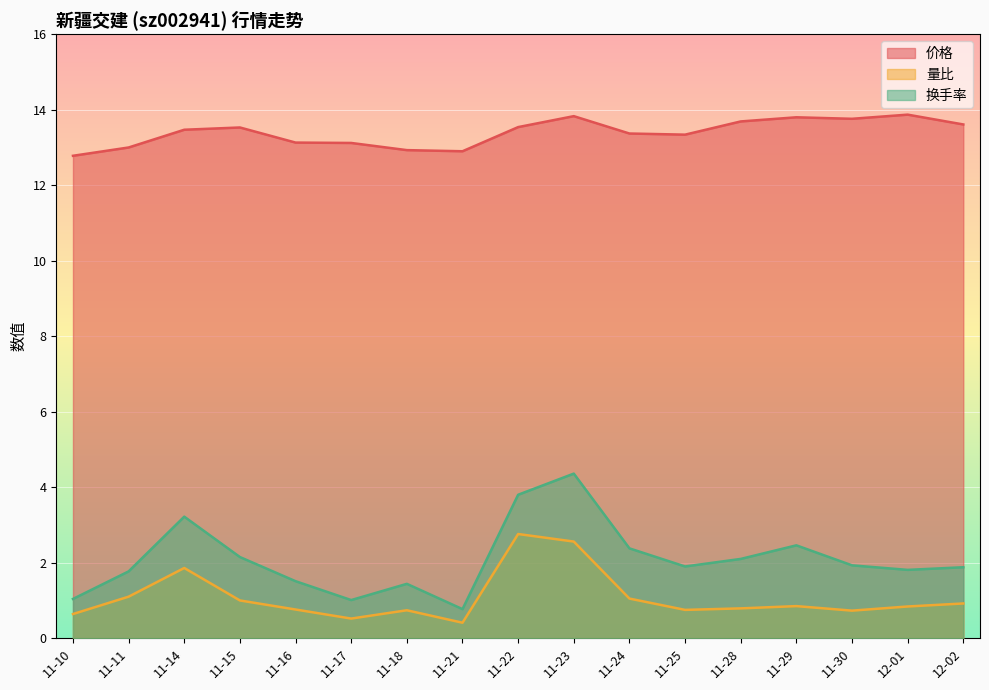

At which label does 价格 first exceed 13?

11-14